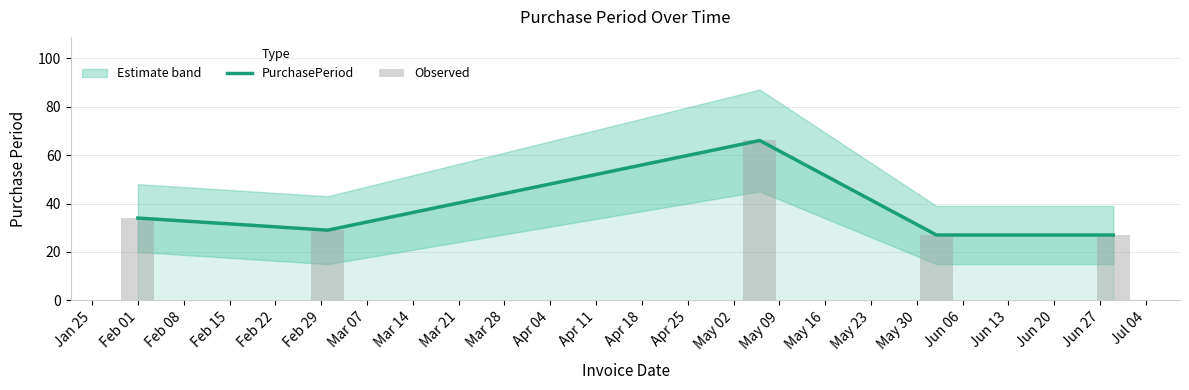

Which series has the largest total across all categories?

PurchasePeriod